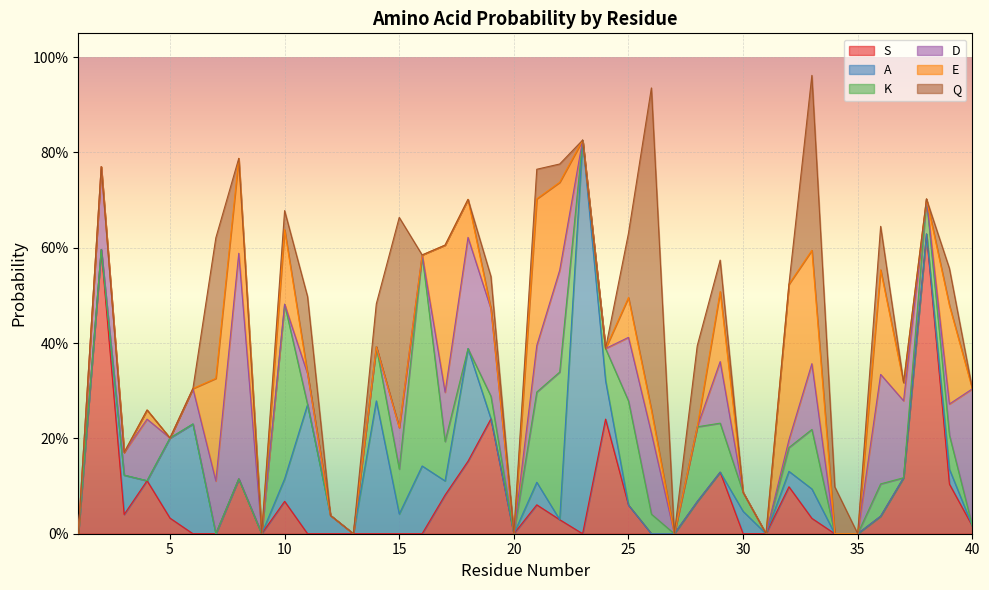

What is the value of the E point at the 36th from the left?

0.2